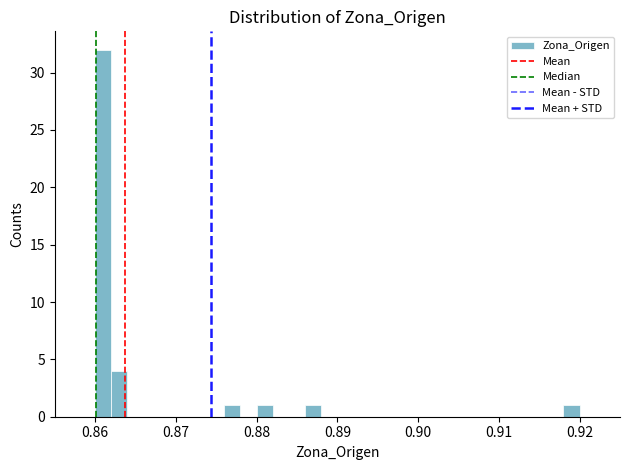

Read against the x-axis, roughly where is the centre of the tallest bar?

0.861